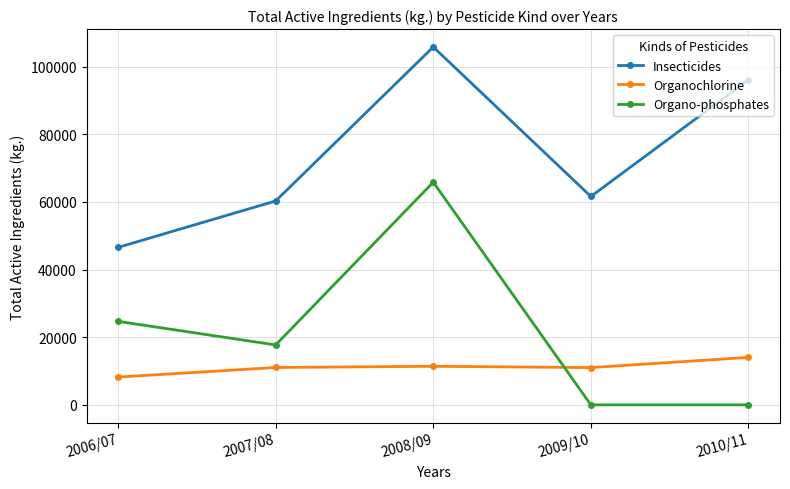

Is it true that Insecticides equals 105814.6 at 2008/09?

True